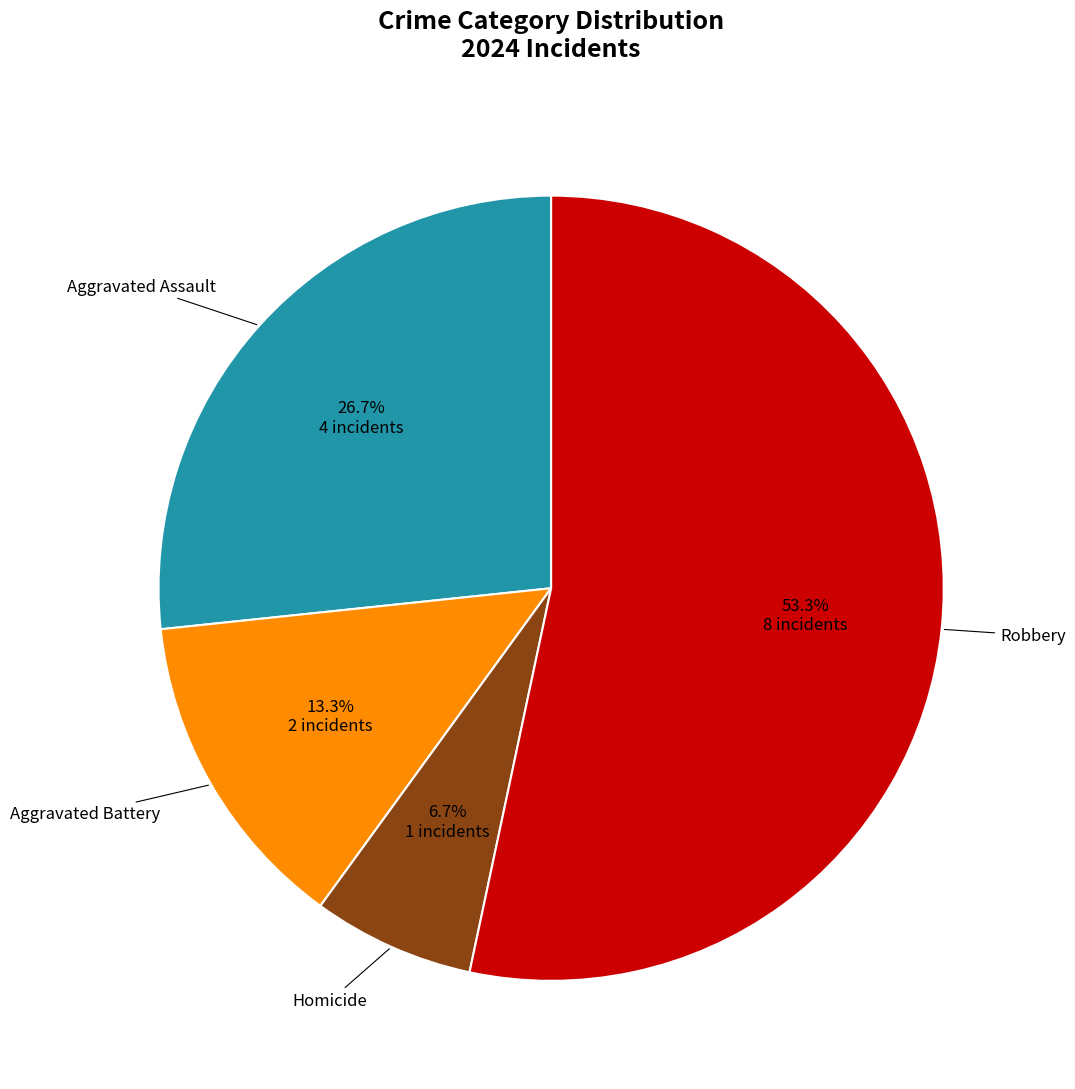

Is there any slice that represents more than half of the pie?

Yes